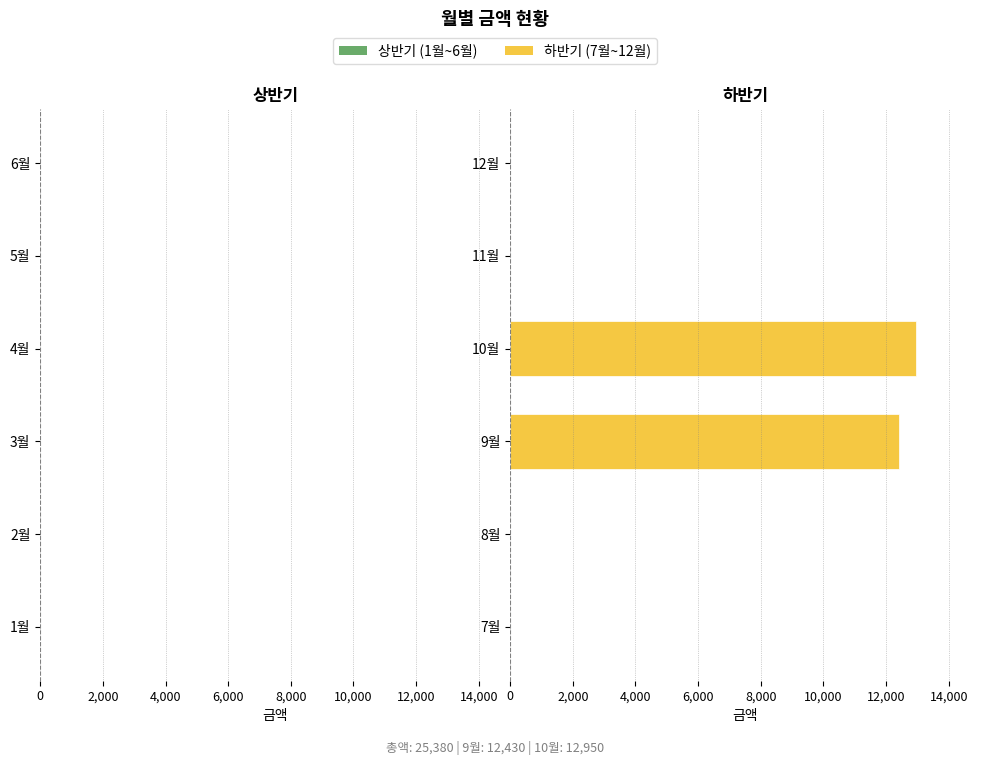

At which label is the value closest to 6475?

9월